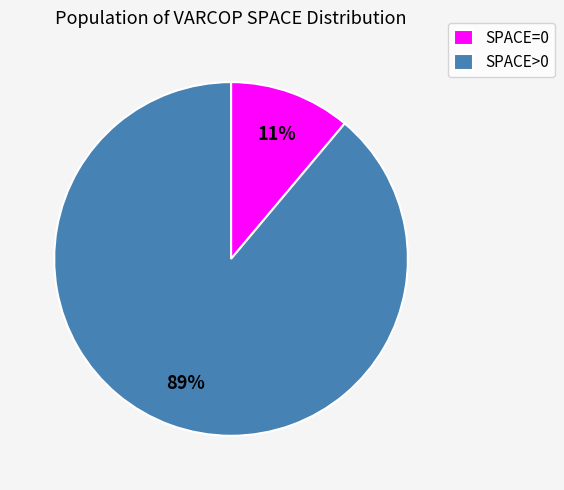

To the nearest percent, what is the average slice percentage?

50%